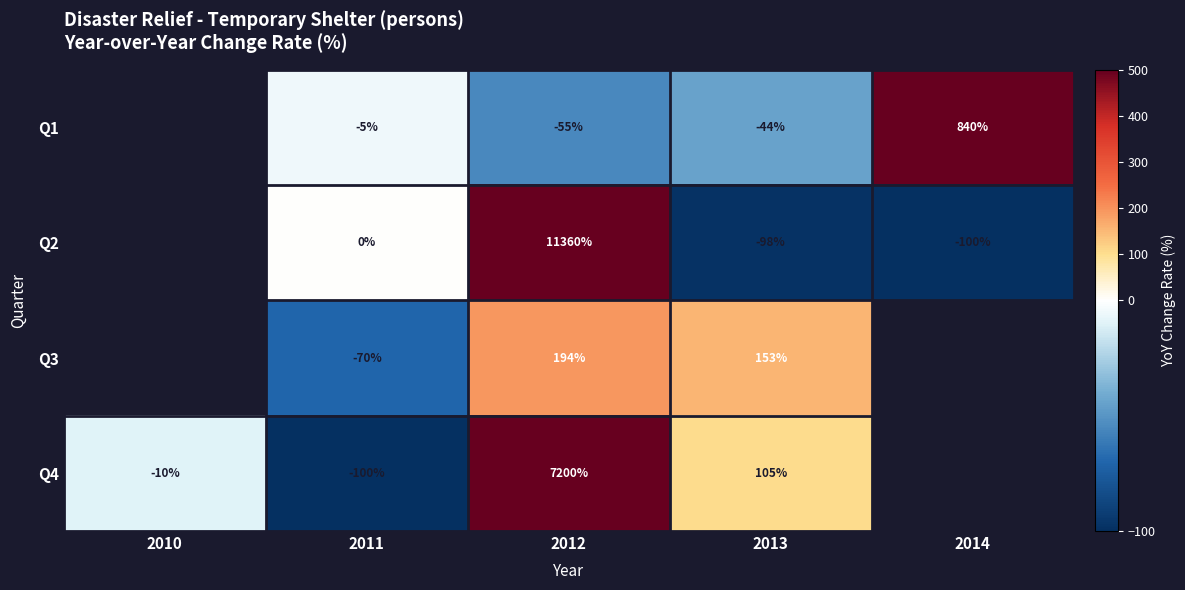

Is the value of Q3 at 2012 greater than the value of Q1 at 2013?

Yes